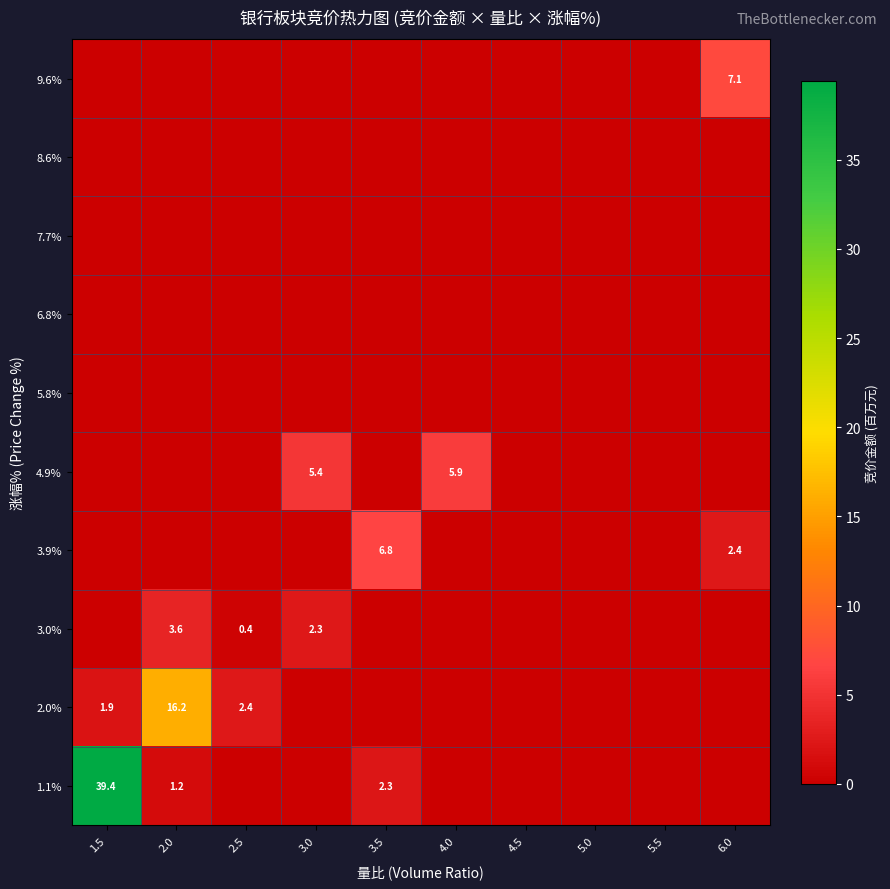

What is the spread (max minus min) of values at 4.0?

5.9